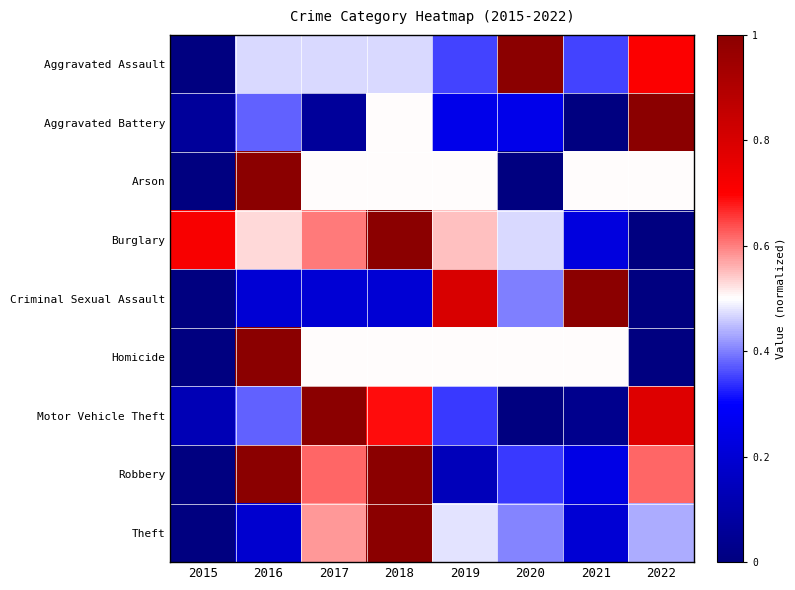

Between 2019 and 2022, which series saw the biggest shift?

Criminal Sexual Assault